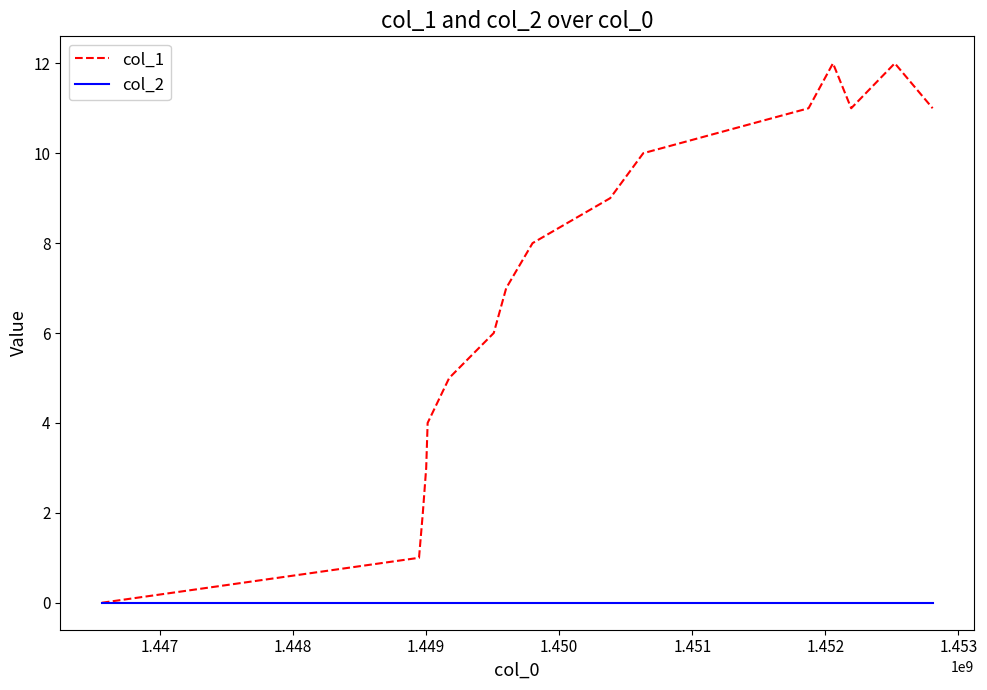

List the series in order of their overall mean, lowest first.

col_2, col_1